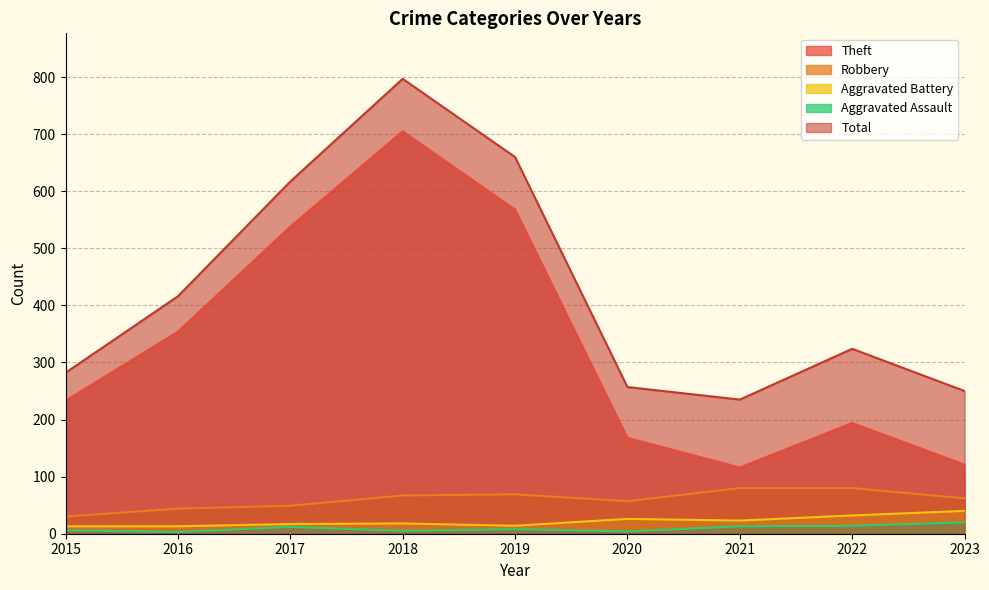

What is the value of the Aggravated Battery point at the 4th from the left?

18